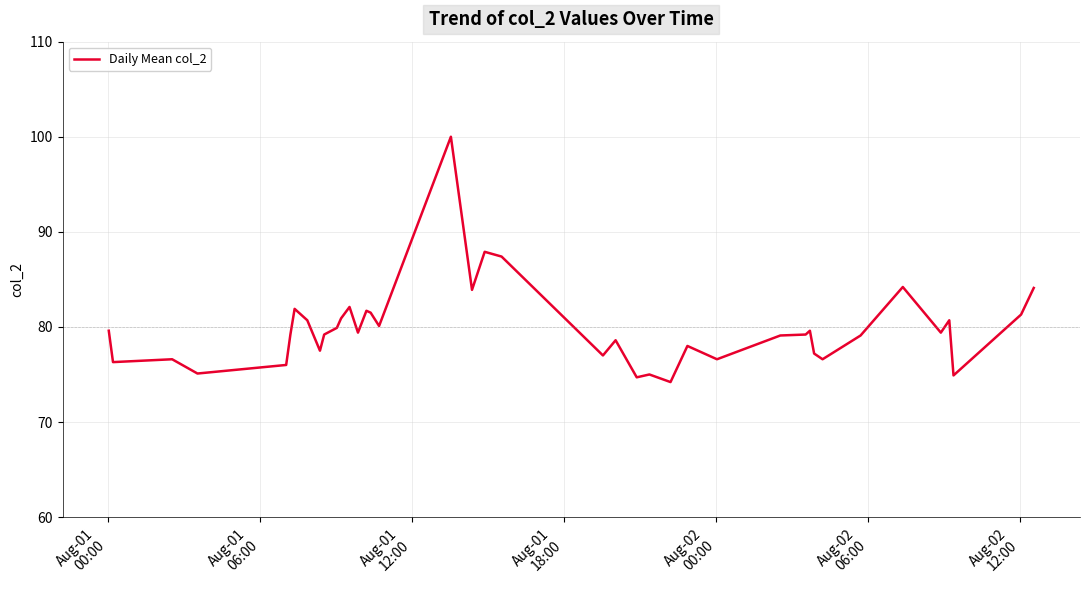

What is the greatest value displayed?

100.0